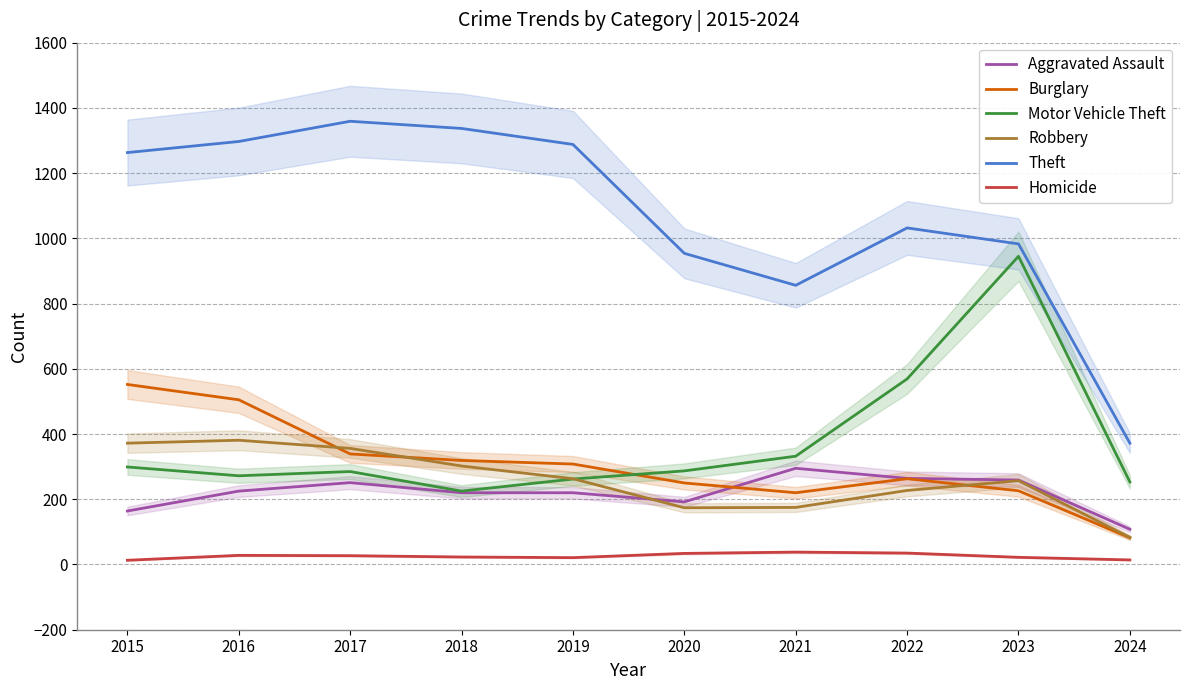

Between 2017 and 2024, which series saw the biggest shift?

Theft